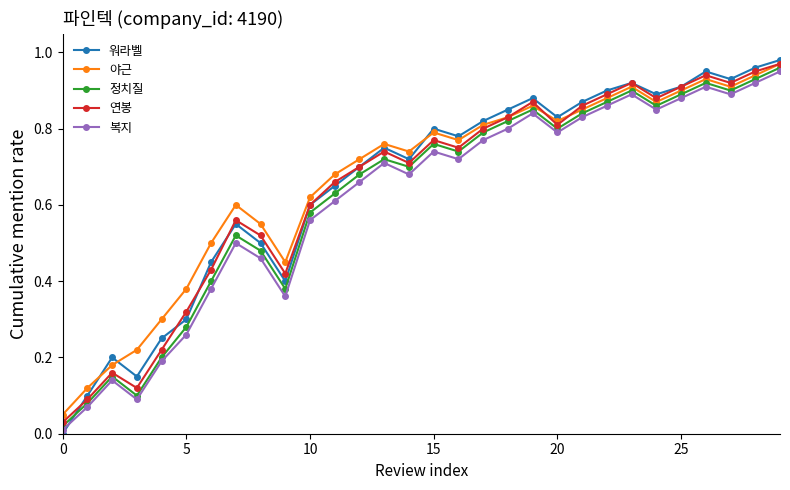

Which series has the largest range (max minus min)?

워라벨